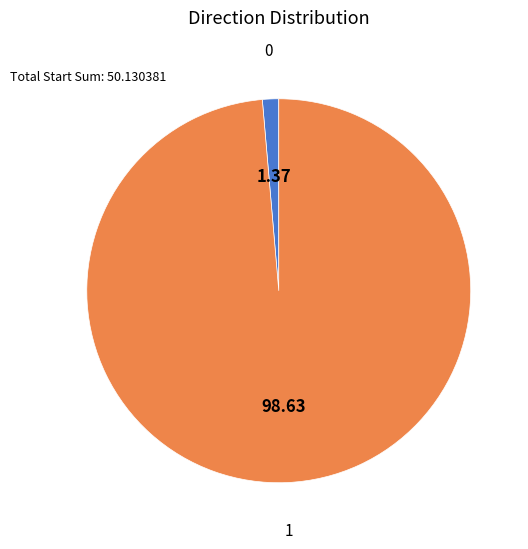

Count the number of slices in the pie.

2